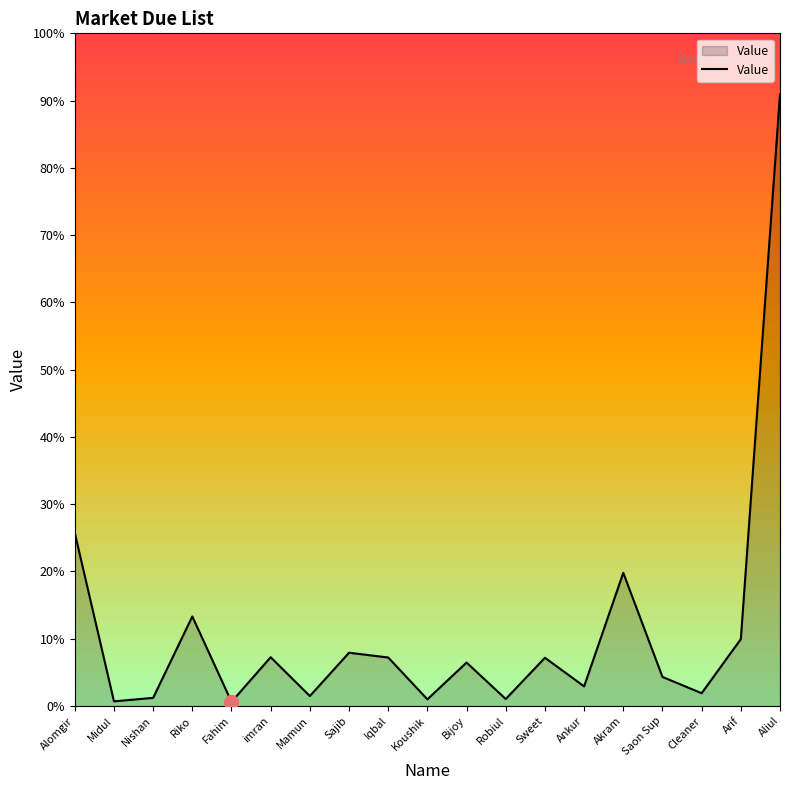

List the labels in order of value, smallest first.

Fahim, Midul, Koushik, Robiul, Nishan, Mamun, Cleaner, Ankur, Saon Sup, Bijoy, Sweet, Iqbal, imran, Sajib, Arif, Riko, Akram, Alomgir, Aliul